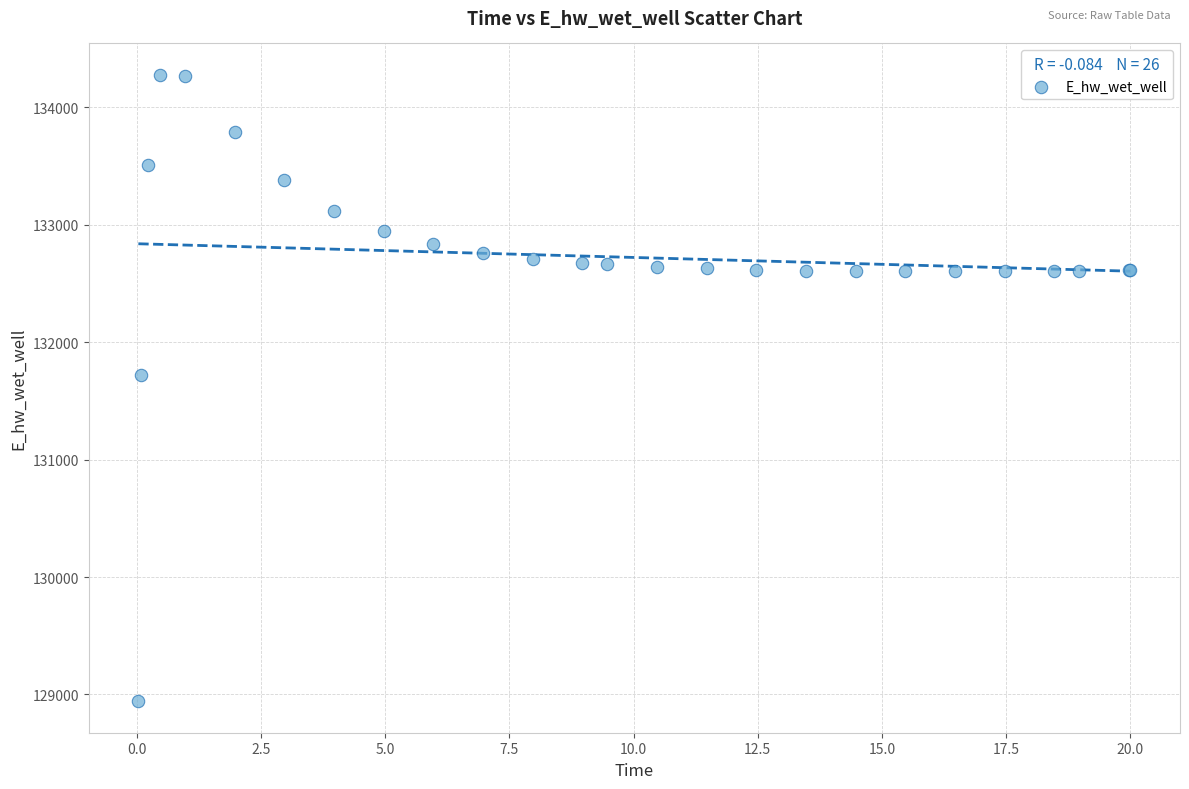

What Y value in the scatter plot is closest to 131609?

131724.8